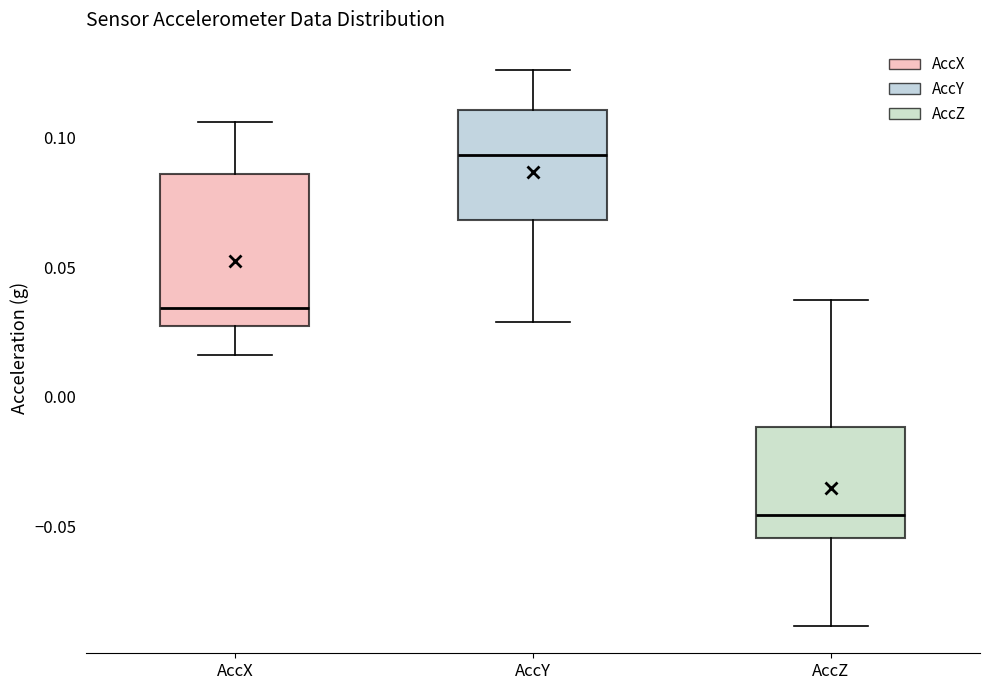

Reading left to right, read every box against the y-axis: the position of its median line, the range the box covers, and the ends of its whiskers. The values are not printed on the chart, so give them approximately, as read against the axis.

AccX: median 0.035, box 0.025 to 0.085, whiskers 0.015 to 0.105
AccY: median 0.095, box 0.070 to 0.110, whiskers 0.030 to 0.125
AccZ: median -0.045, box -0.055 to -0.010, whiskers -0.090 to 0.040